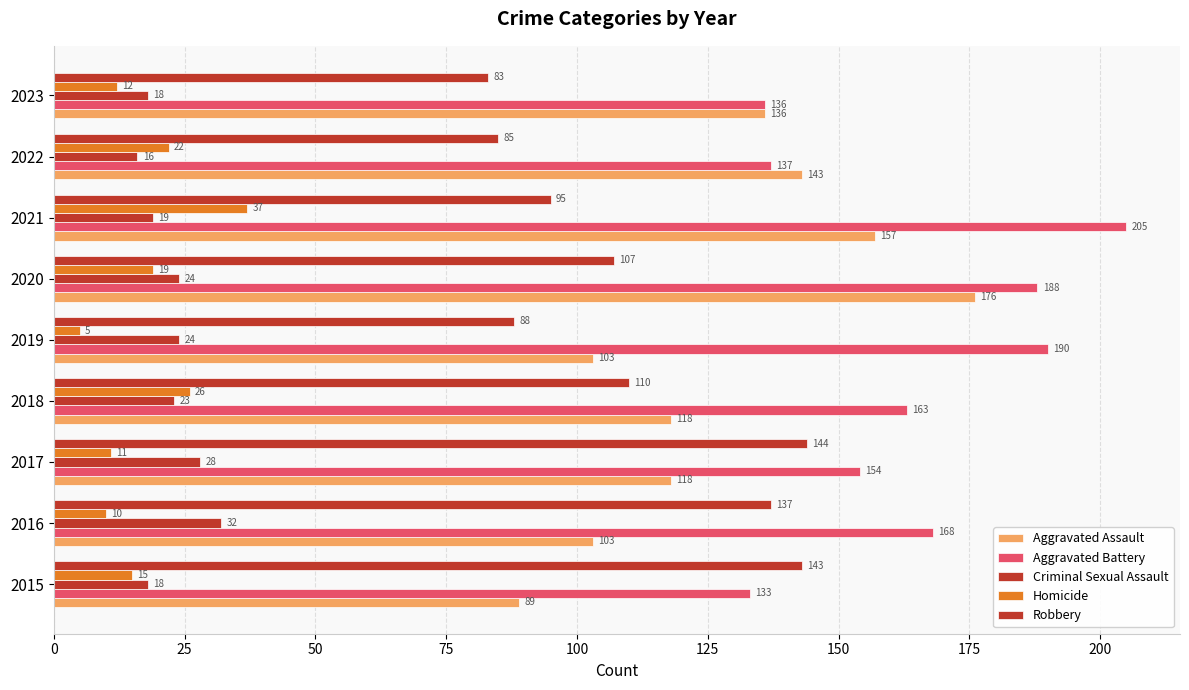

How many data points does each series have?

9